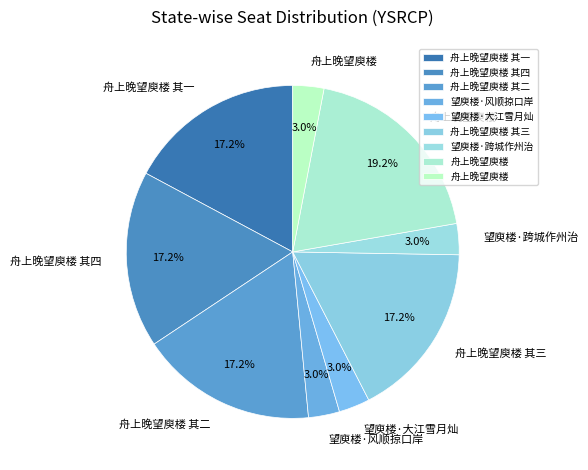

Count the number of slices in the pie.

9